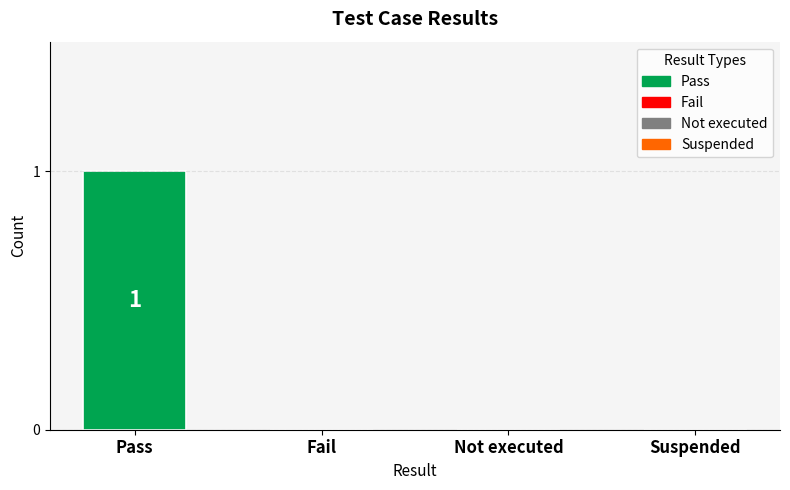

Between Not executed and Pass, which is larger?

Pass